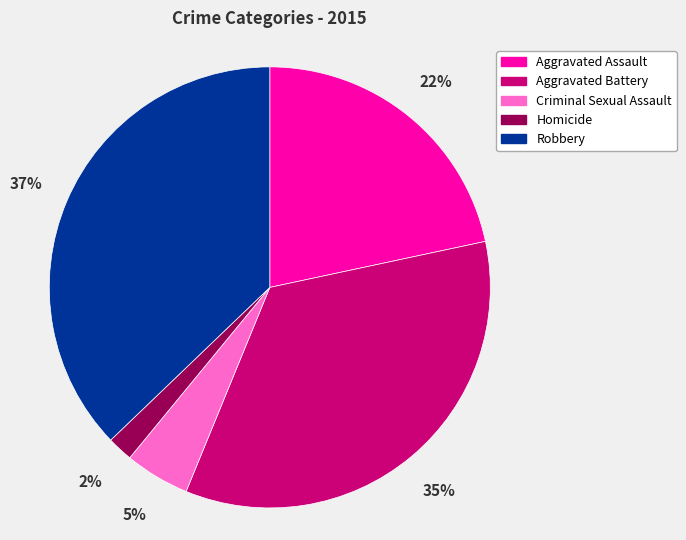

How many segments does this pie chart have?

5